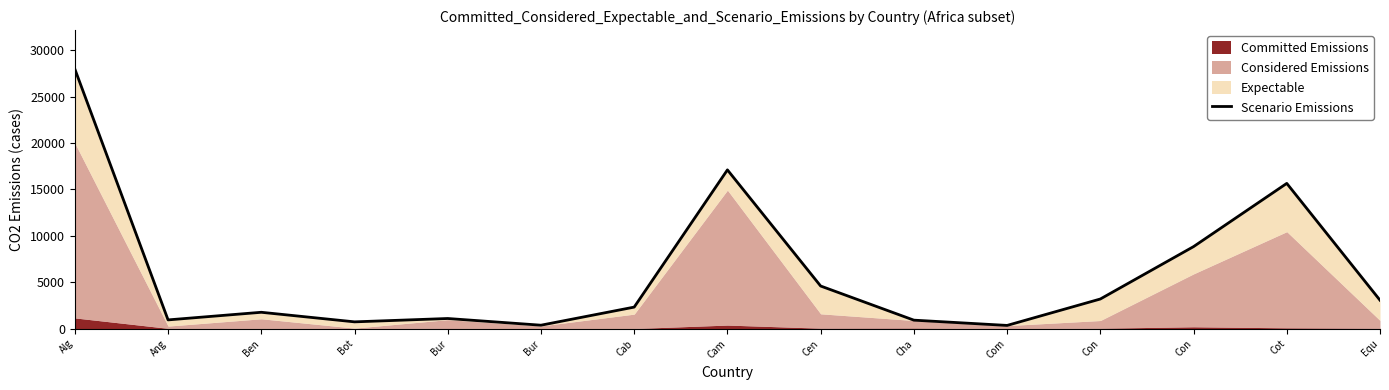

Reading right to left, what are all the values shown in this chart?

Equ=3071	Cot=15655	Con=8844	Con=3200	Com=354	Cha=922	Cen=4599	Cam=17110	Cab=2328	Bur=378	Bur=1100	Bot=739	Ben=1770	Ang=950	Alg=27973